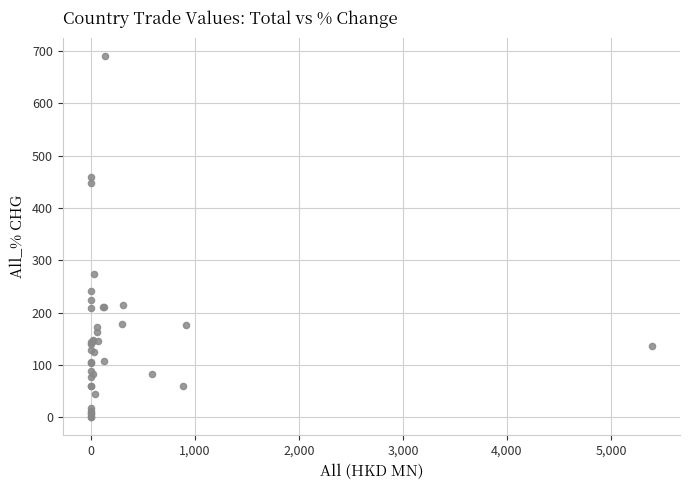

What Y value in the scatter plot is closest to 345?

273.7